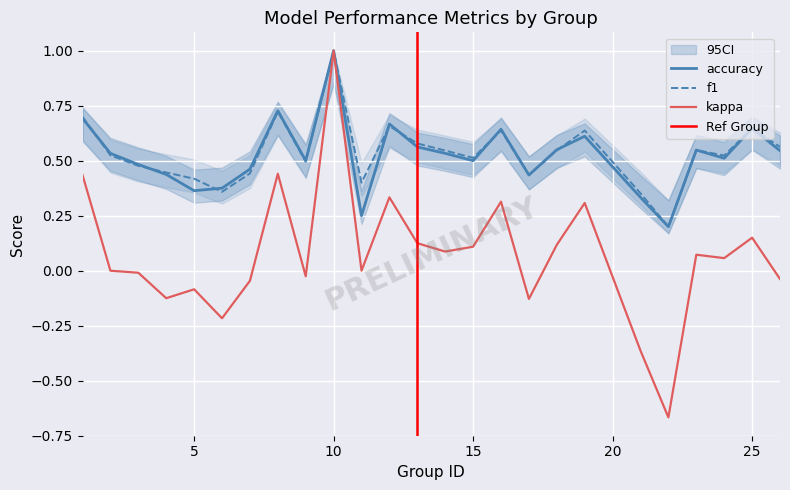

True or false: kappa and accuracy intersect in this chart.

False